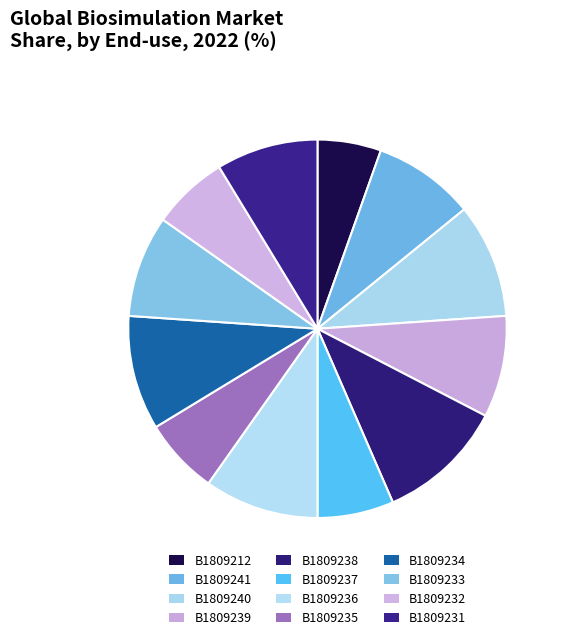

Does any single category account for the majority?

No